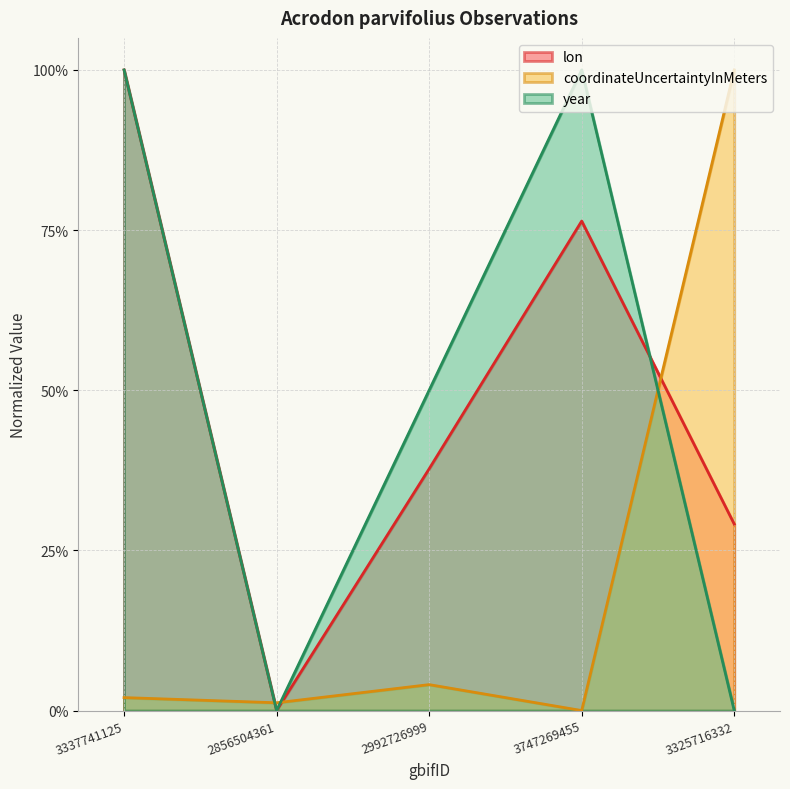

How many positive values does the lon series have?

4